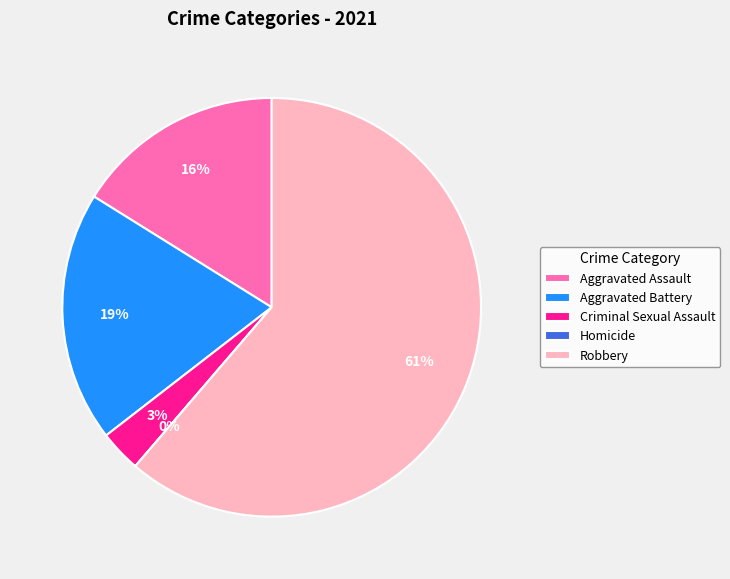

Is there any slice that represents more than half of the pie?

Yes